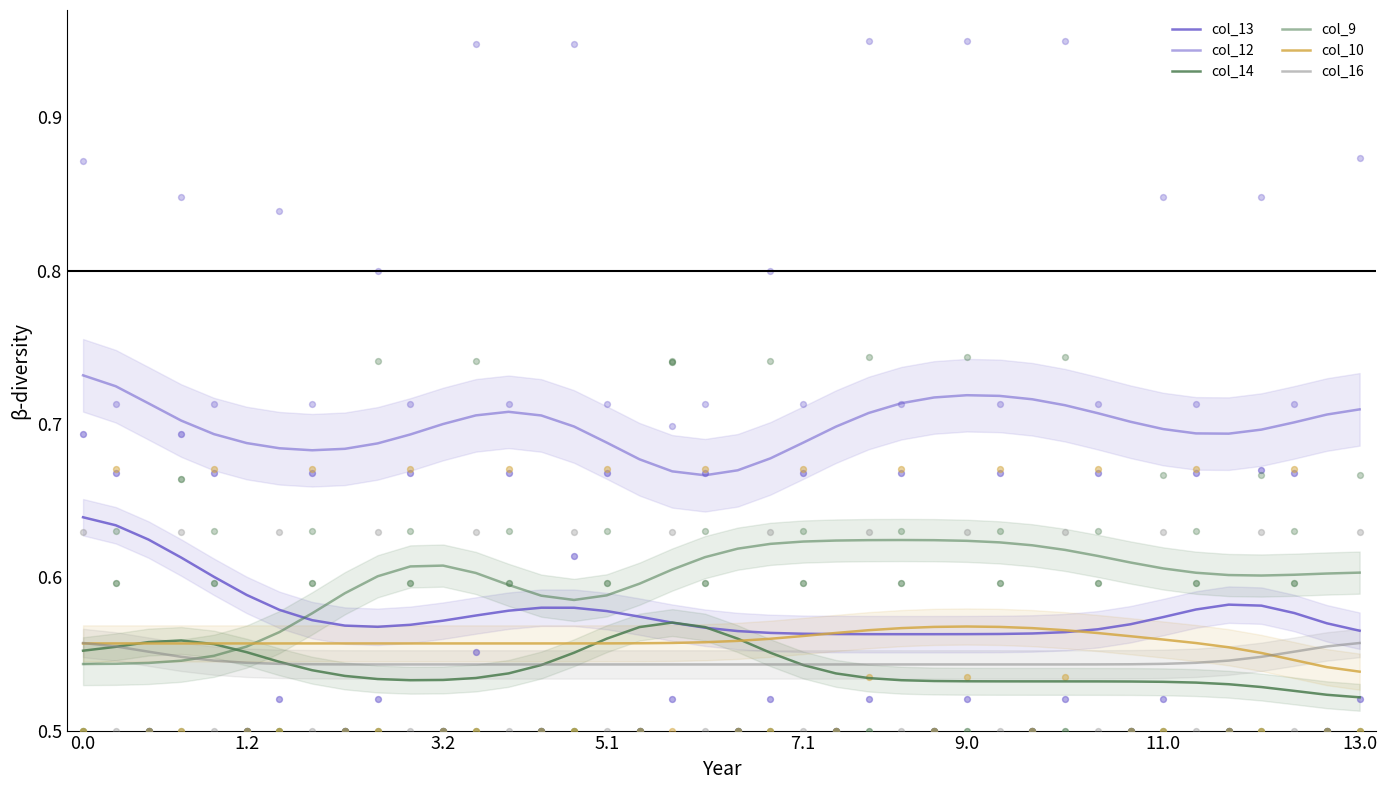

Is the value of col_12 at 37 greater than the value of col_13 at 3.2?

Yes